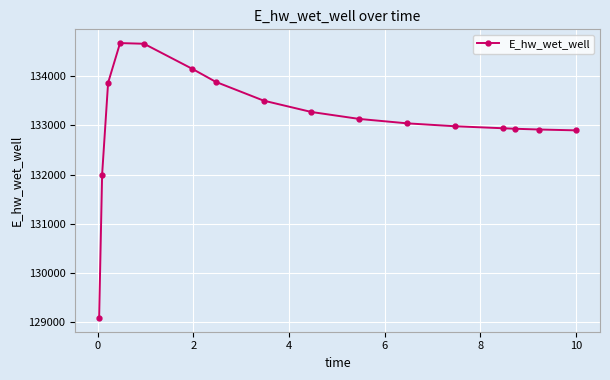

Does the chart display data point markers on the line(s)?

Yes